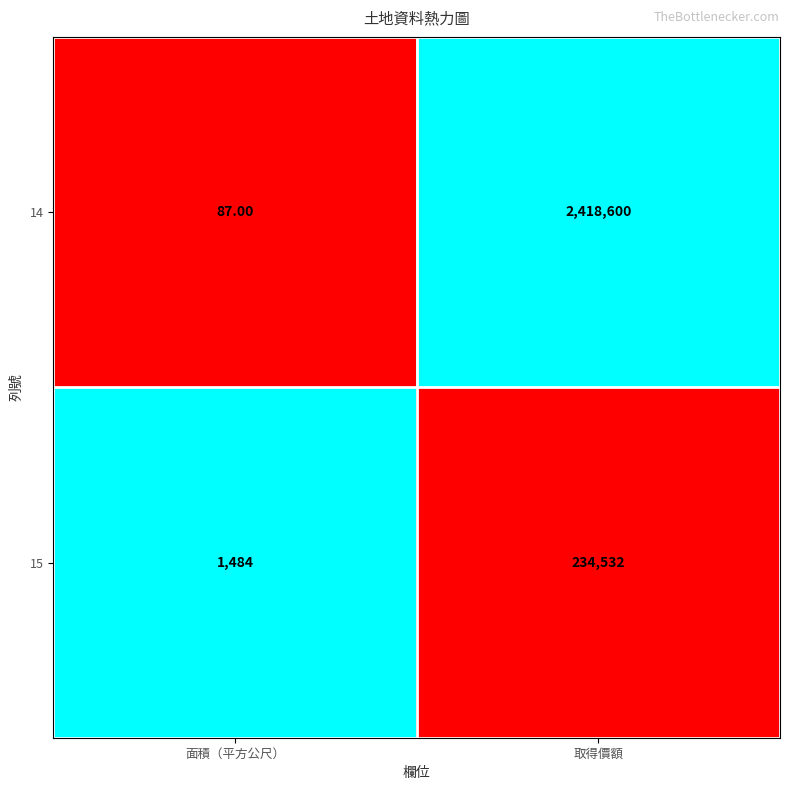

Which category has the lowest value in the 14 series?

面積（平方公尺）